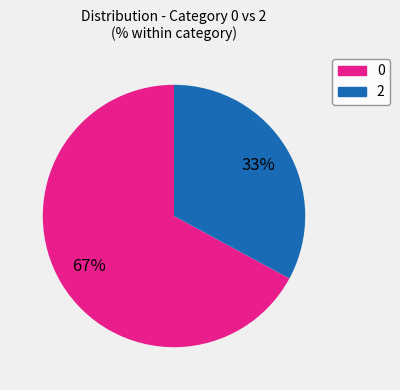

To the nearest percent, what is the difference between the largest and smallest slice percentages?

34%